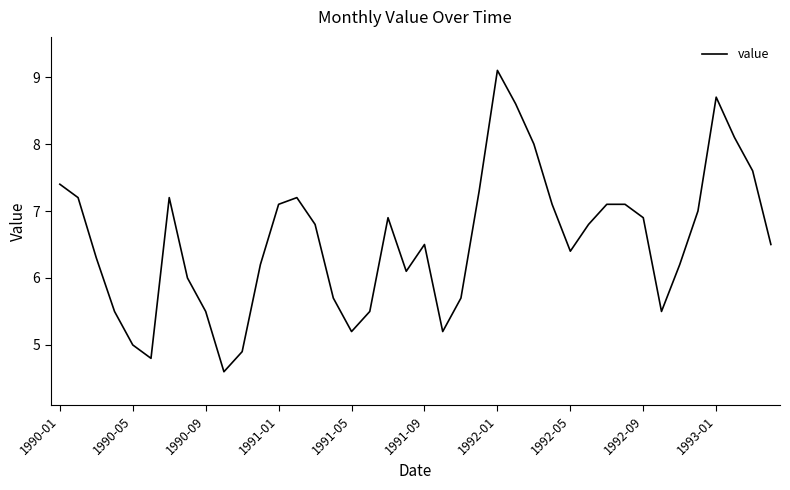

What is the difference between the maximum and minimum values?

4.5